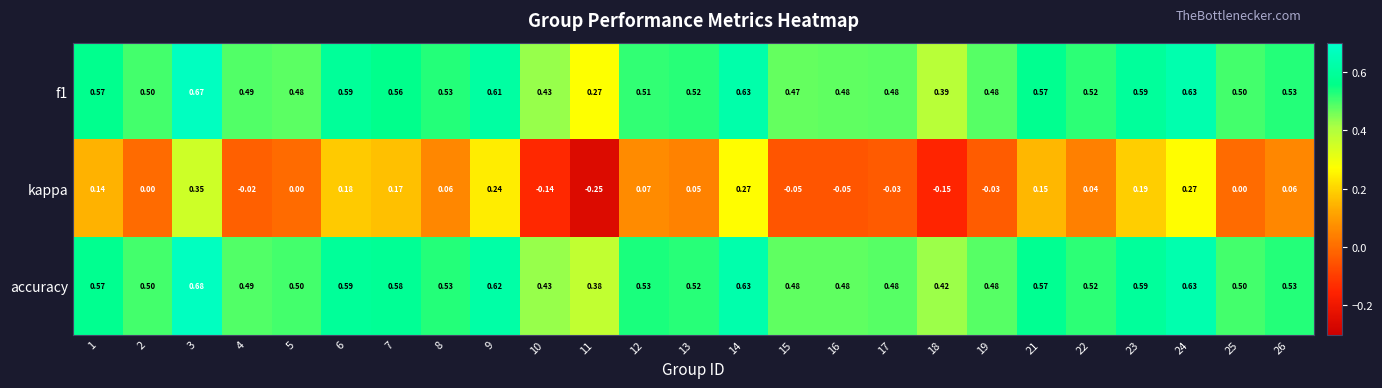

Which series changed the most between 4 and 13?

kappa